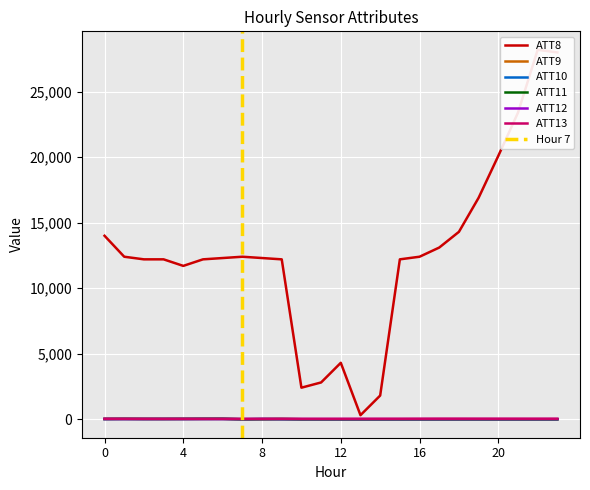

How many lines are shown in the chart?

6